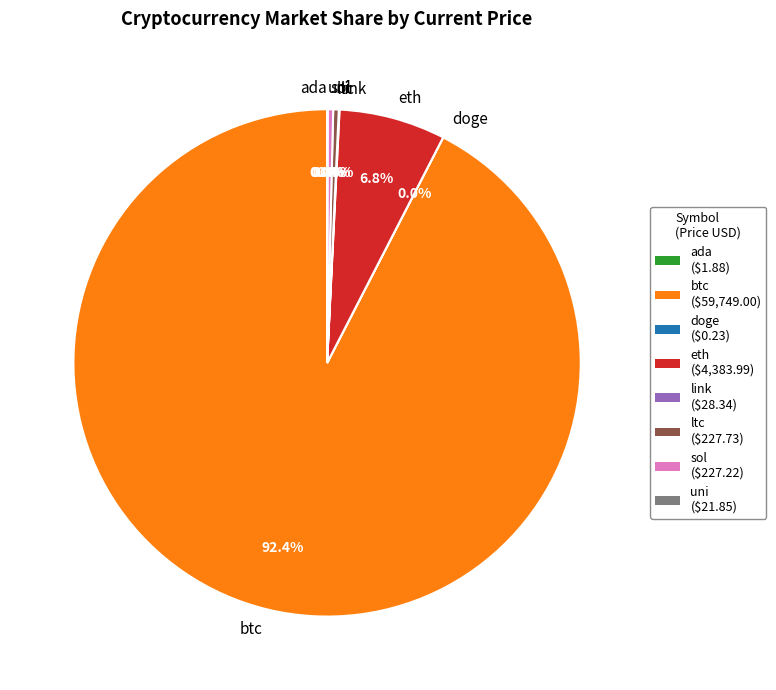

What is the largest slice in the pie chart?

btc